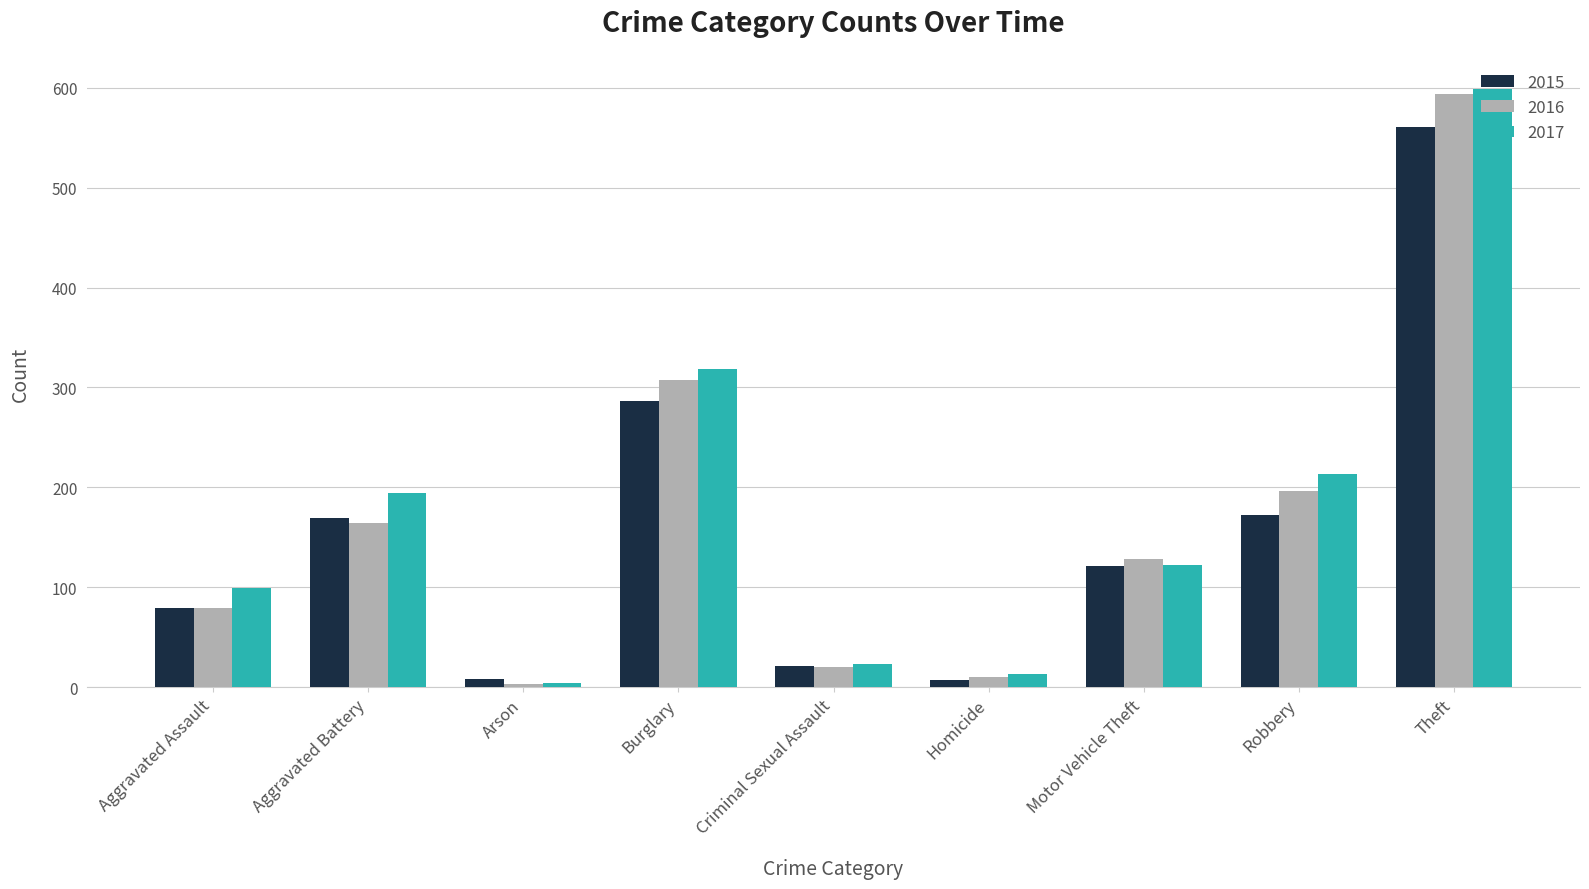

Which series has the widest spread of values?

2017